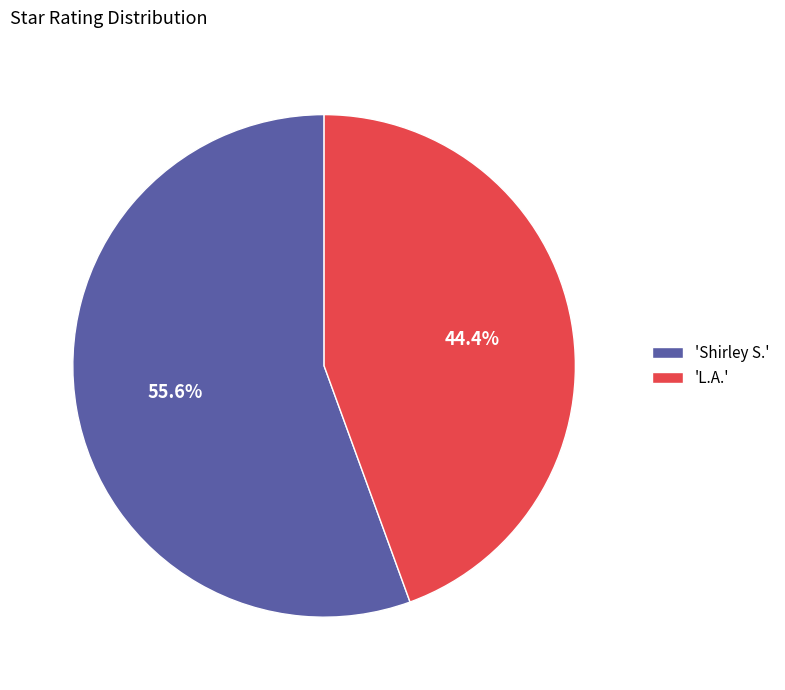

Which slice is the smallest?

'L.A.'